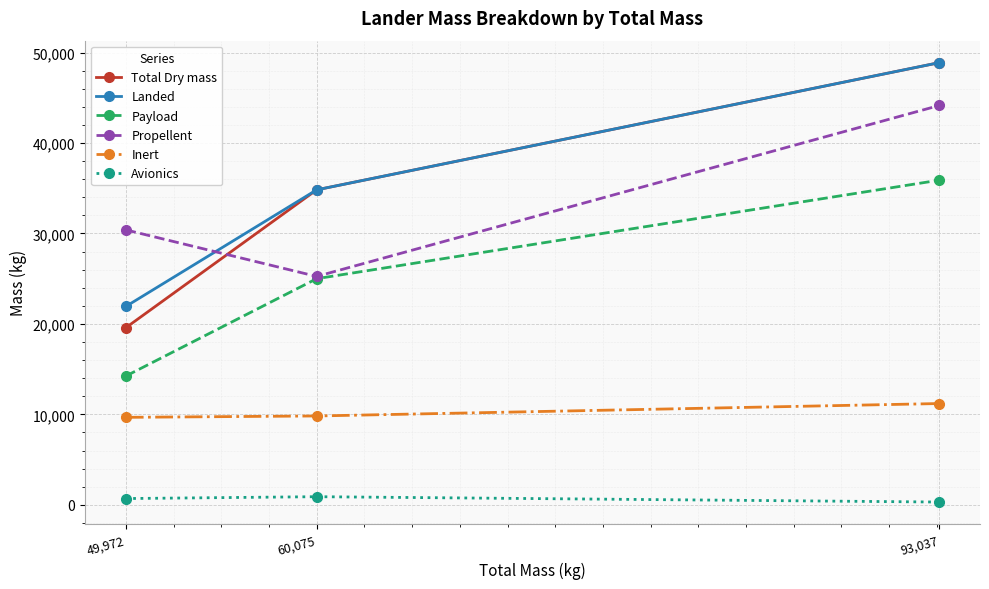

What is the maximum value for Total Dry mass?

48886